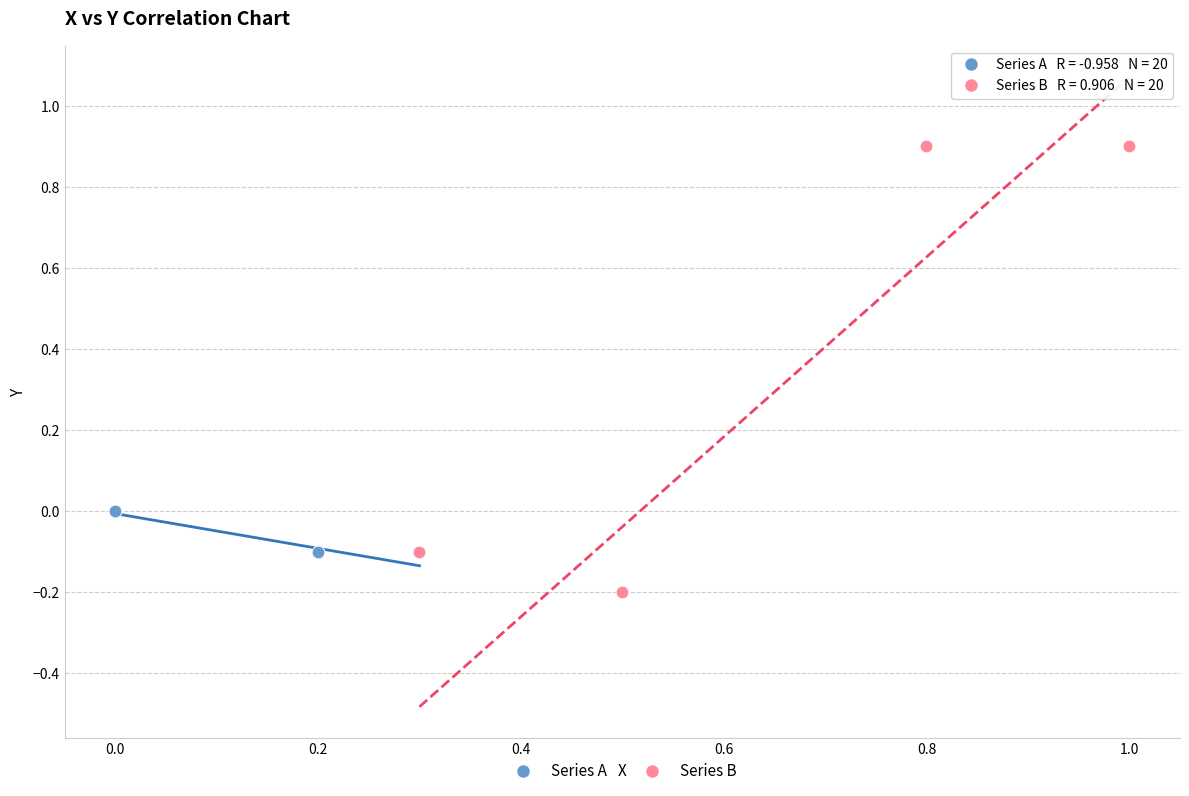

Which series reaches the maximum Y coordinate?

Series B